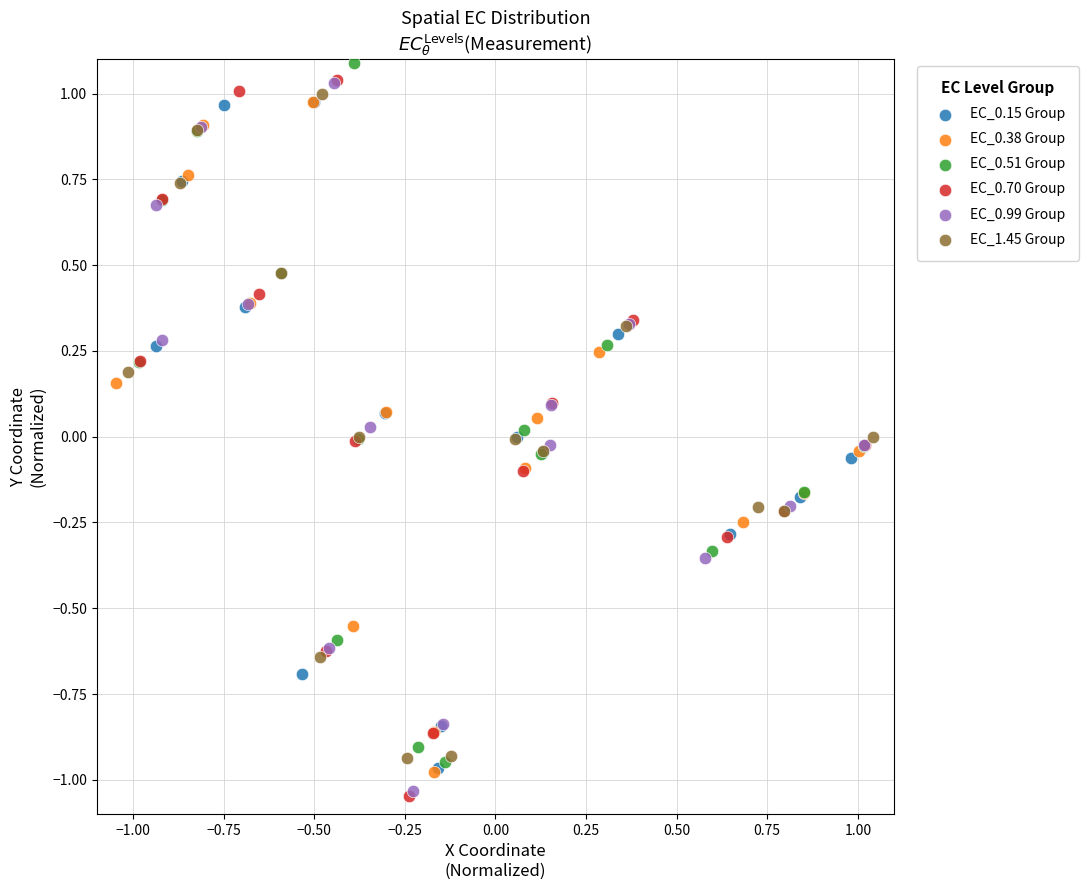

Which series has the largest Y range (max minus min)?

EC_0.70 Group